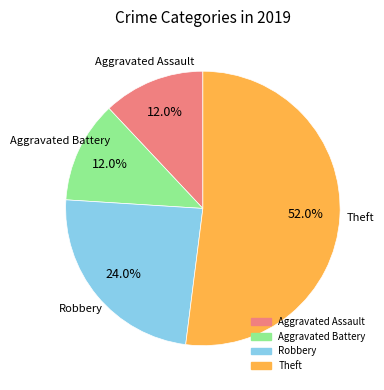

The Robbery slice represents 24% of the pie. True or false?

True